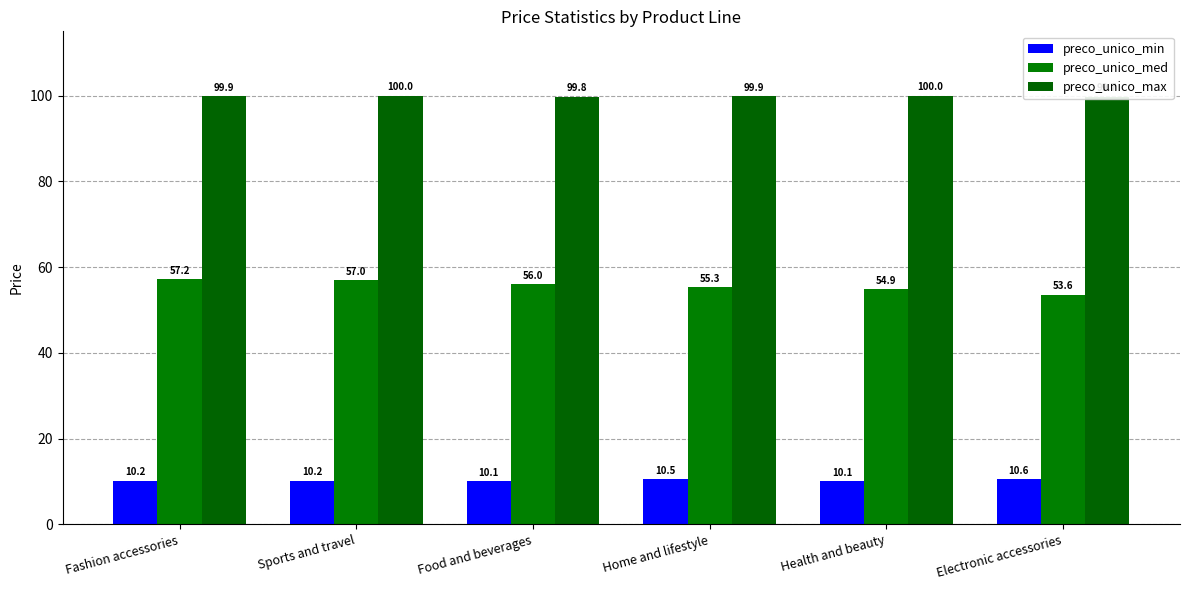

Which series has the largest range (max minus min)?

preco_unico_med